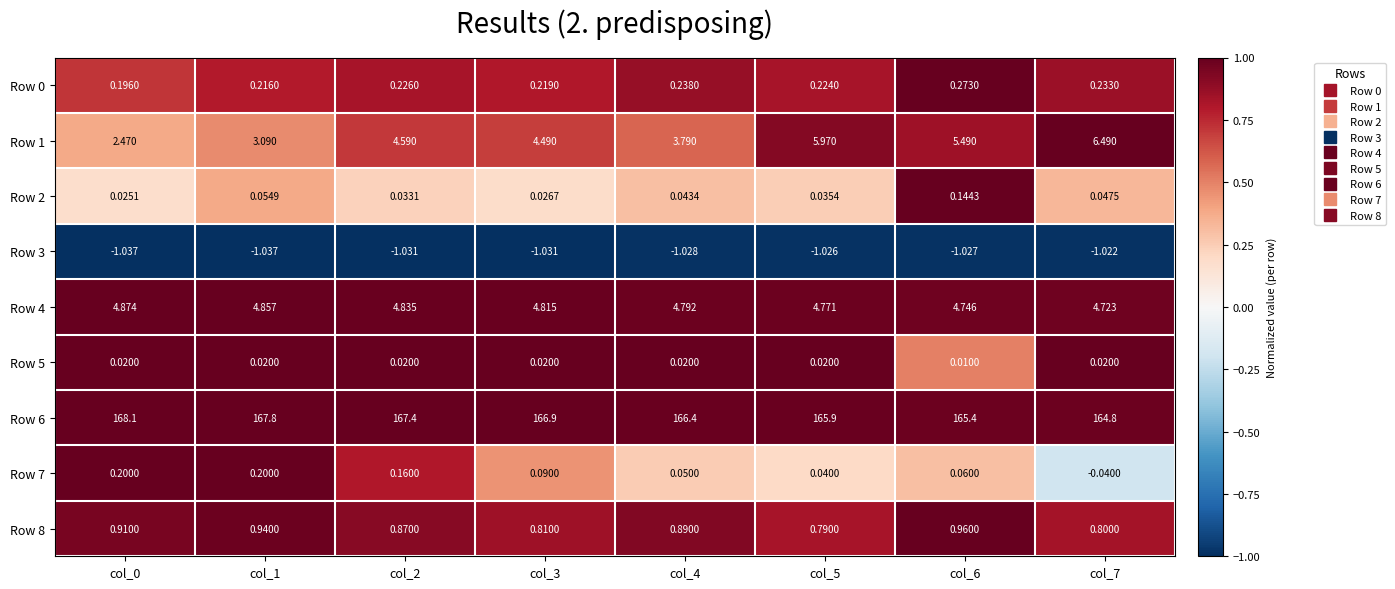

Is the value of Row 4 at col_4 greater than the value of Row 6 at col_7?

No